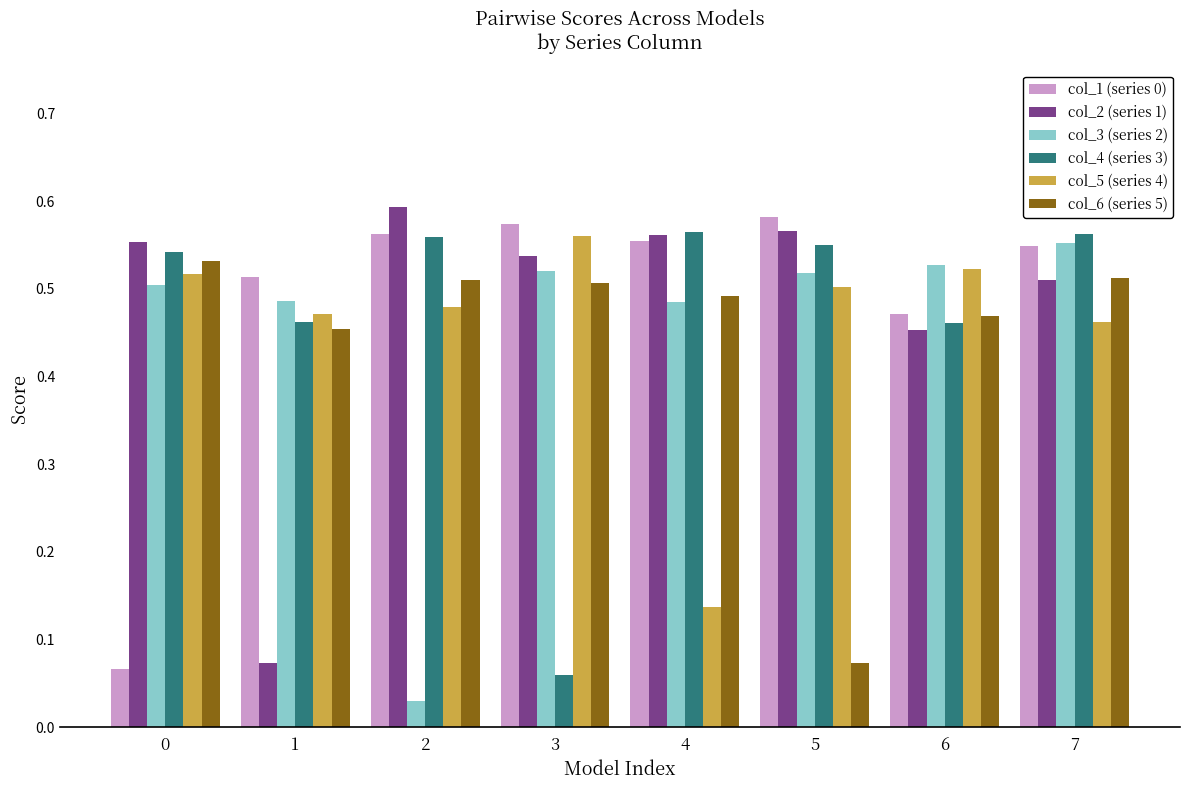

The value of col_1 (series 0) at 2 is 0.6. True or false?

True